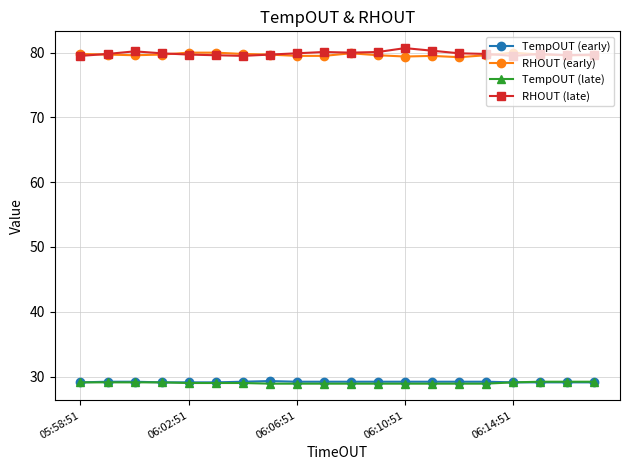

What is the value of the RHOUT (late) point at the 14th from the left?

80.3